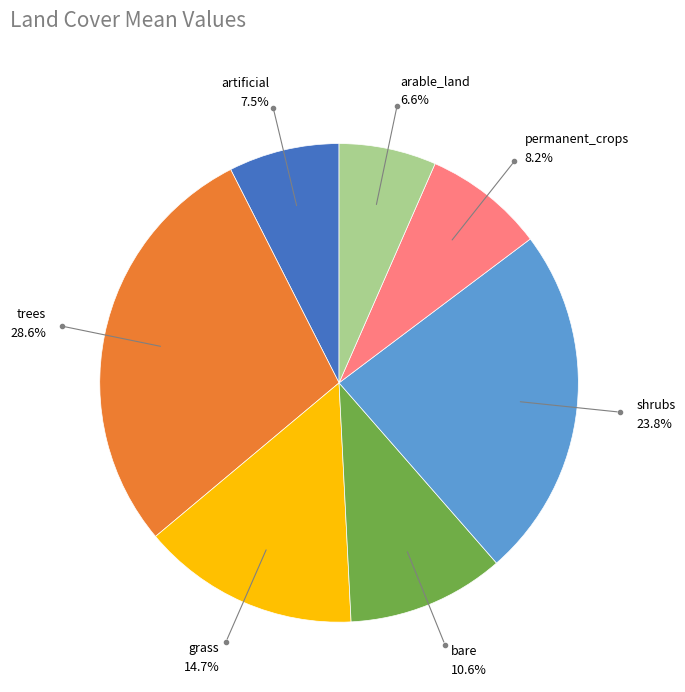

Is there a majority slice in this chart?

No